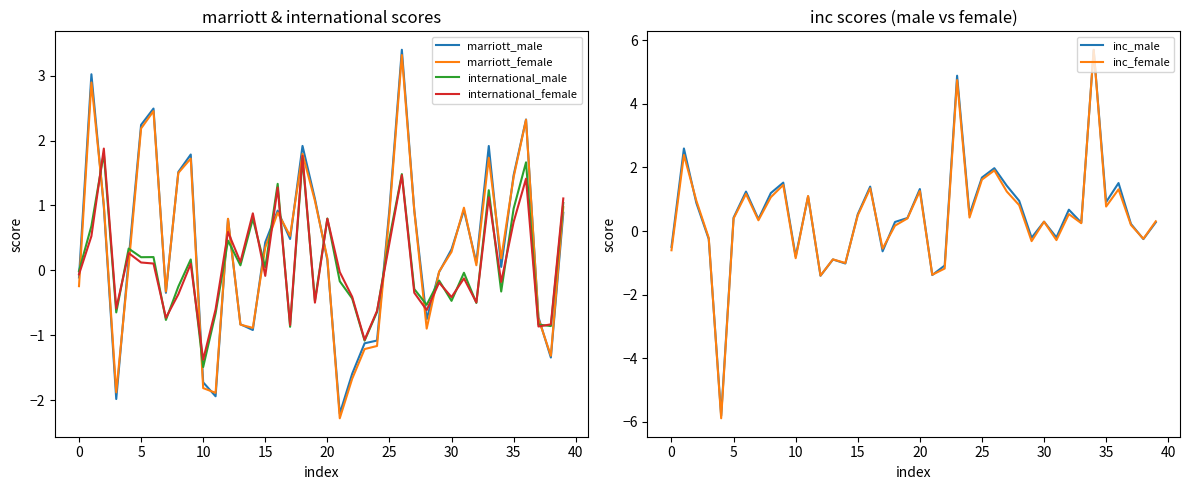

What is the highest value of the international_female series?

1.9